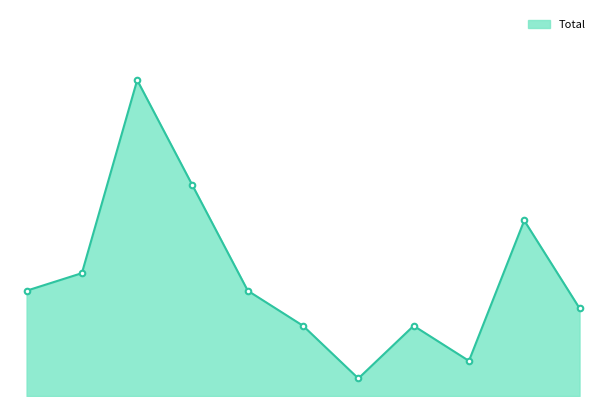

Does the chart have visible grid lines?

No